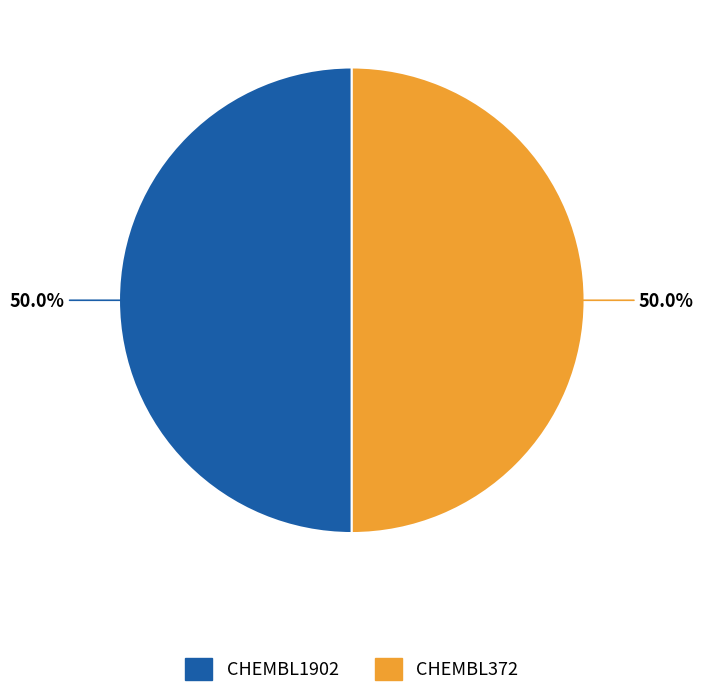

Approximately how many times larger is the value at CHEMBL1902 compared to CHEMBL372?

1.0